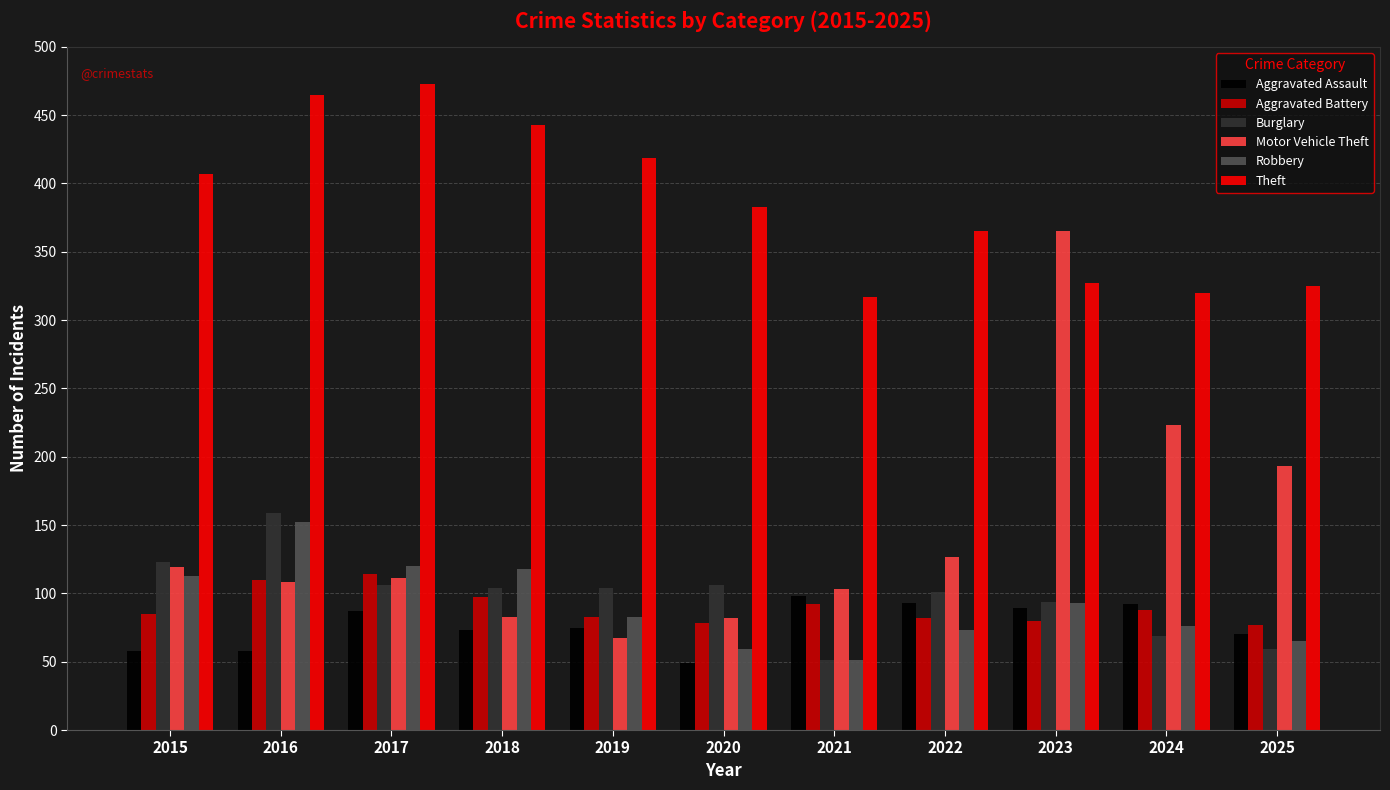

What is the total value across all series at 2021?

712